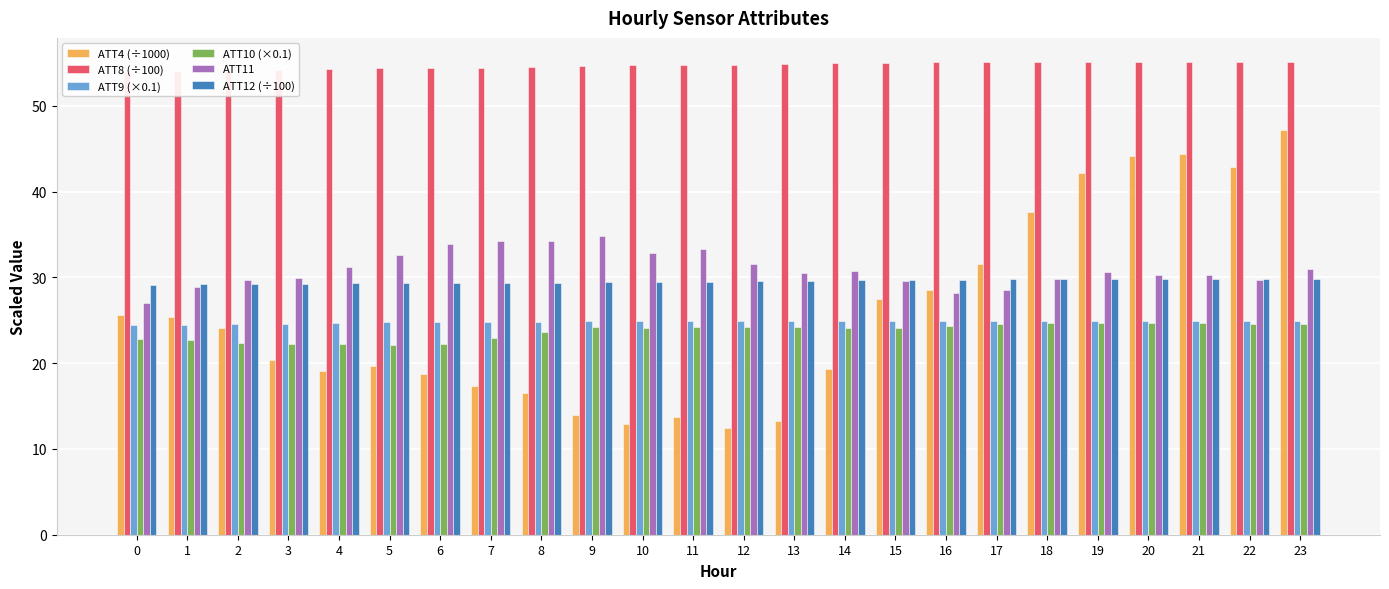

How many groups of bars are there?

24